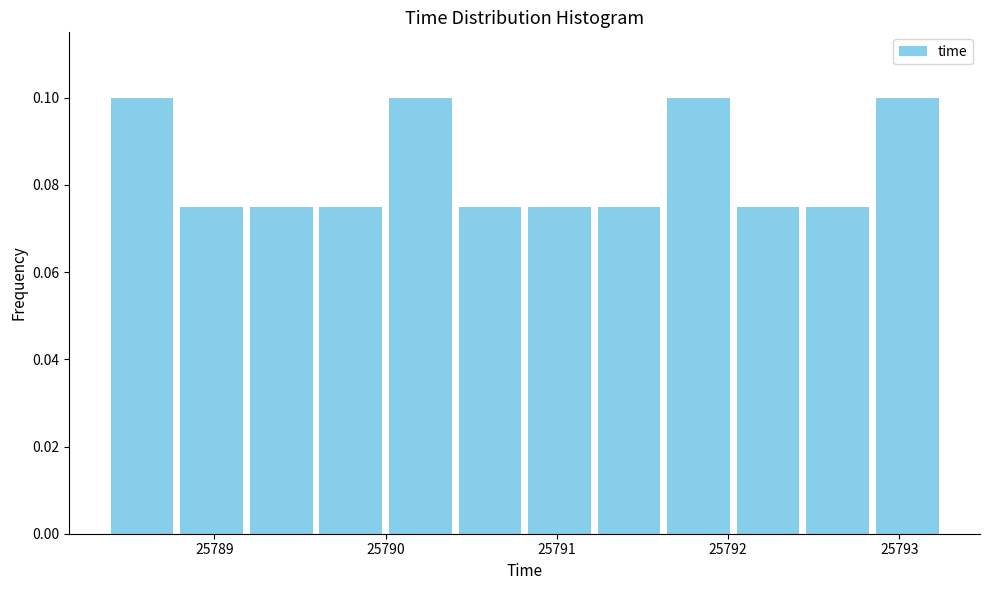

Reading left to right, list every bar in this chart as the range it spans on the x-axis followed by its height. Neither the bar edges nor the heights are printed on the chart, so give them approximately, as read against the axes.

25788.4 to 25788.8: 0.100
25788.8 to 25789.2: 0.076
25789.2 to 25789.6: 0.076
25789.6 to 25790.0: 0.076
25790.0 to 25790.4: 0.100
25790.4 to 25790.8: 0.076
25790.8 to 25791.2: 0.076
25791.2 to 25791.6: 0.076
25791.6 to 25792.0: 0.100
25792.0 to 25792.4: 0.076
25792.4 to 25792.8: 0.076
25792.8 to 25793.3: 0.100